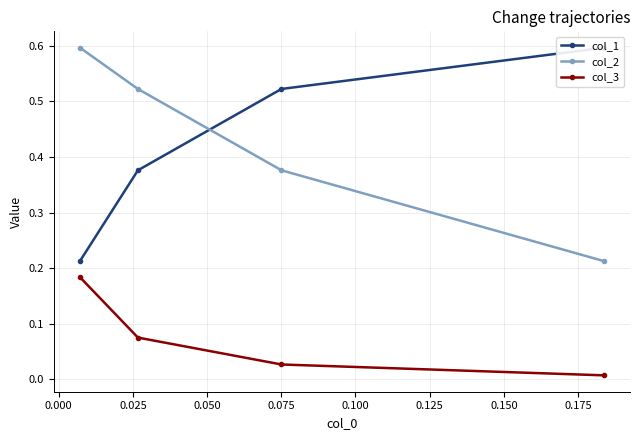

True or false: col_3 has more than 1 points higher than both neighbors.

False